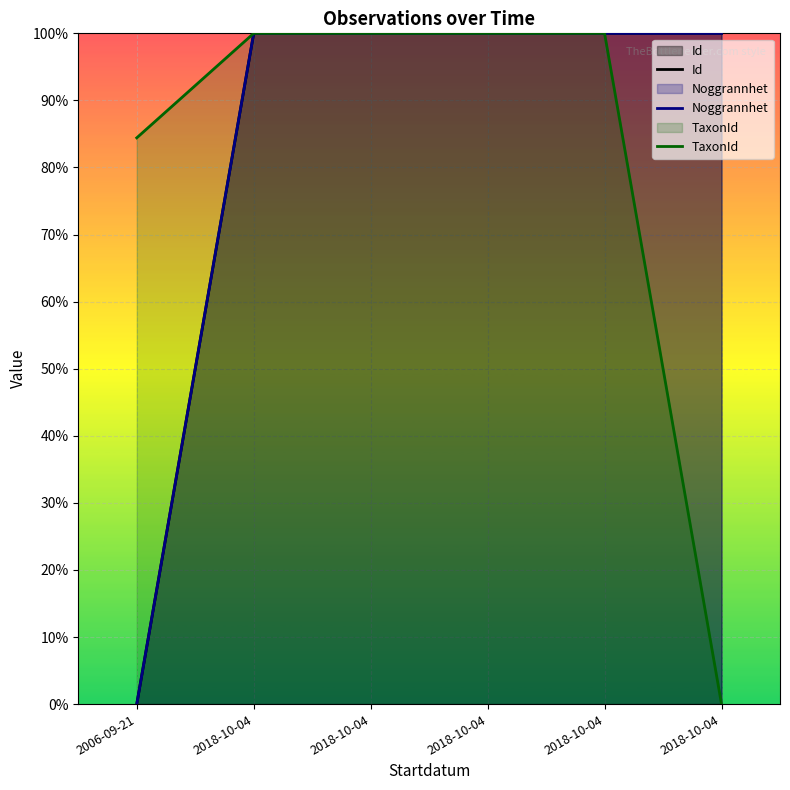

What are all the series names shown in the legend?

Id, Noggrannhet, TaxonId